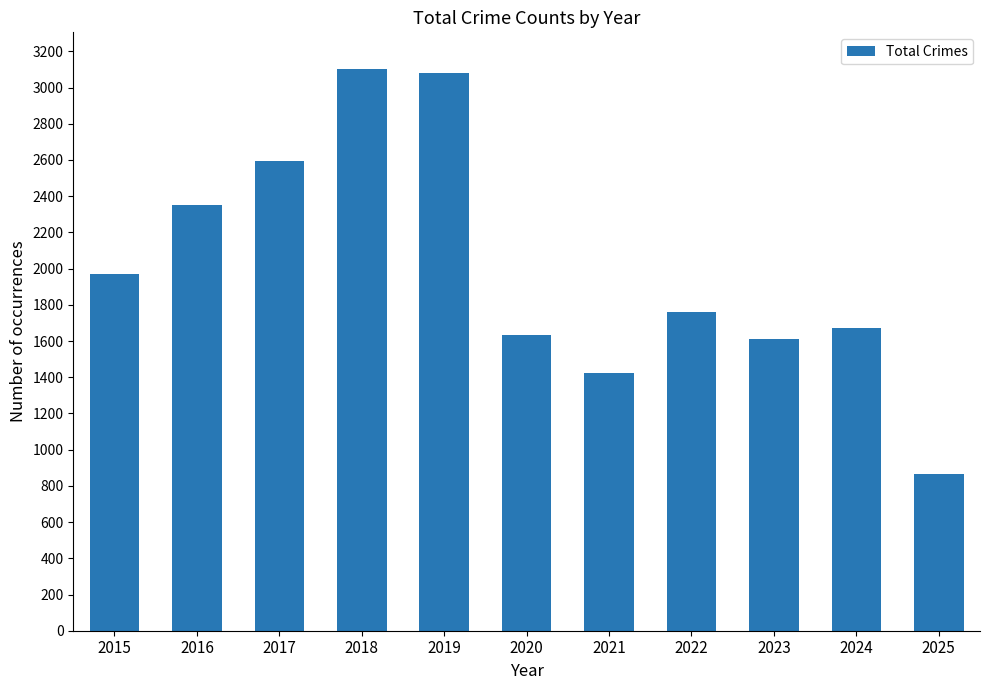

True or false: the data shows 1968 at 2015.

True